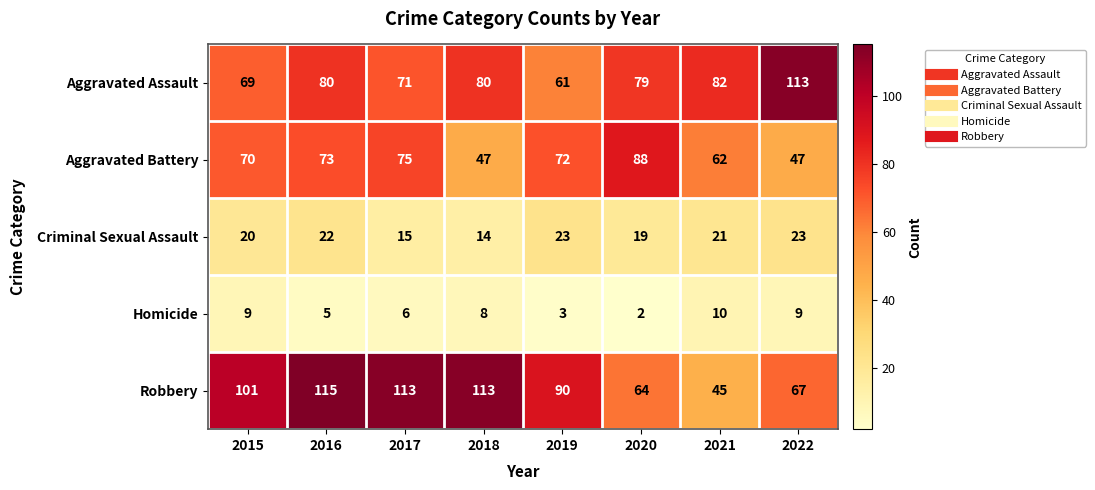

Between 2015 and 2016, which series saw the biggest shift?

Robbery